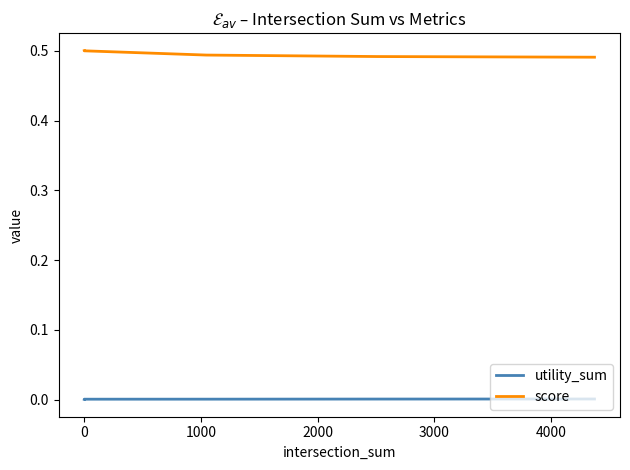

What is the sum of the score values at 1000 and 0?

1.0